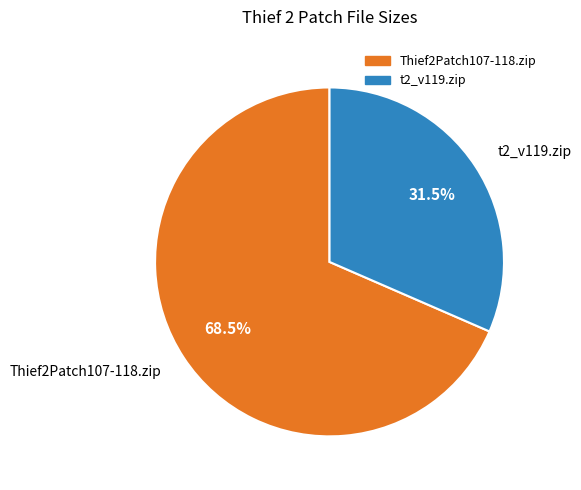

Does t2_v119.zip represent more than half of the total?

No